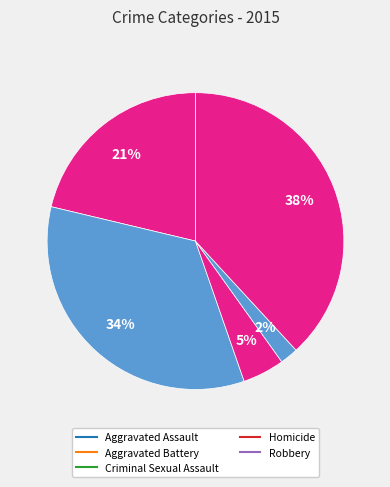

Which category has the smallest portion of the pie?

Homicide